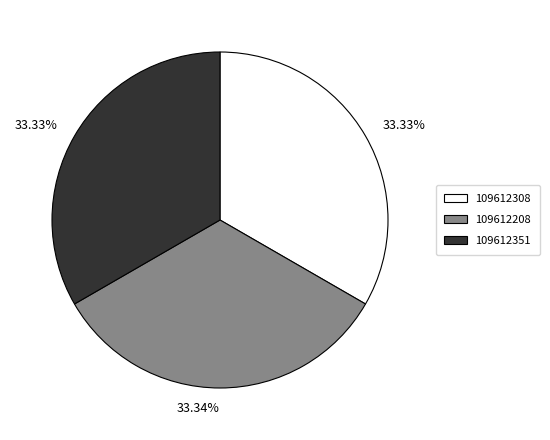

The 109612308 slice represents 19% of the pie. True or false?

False